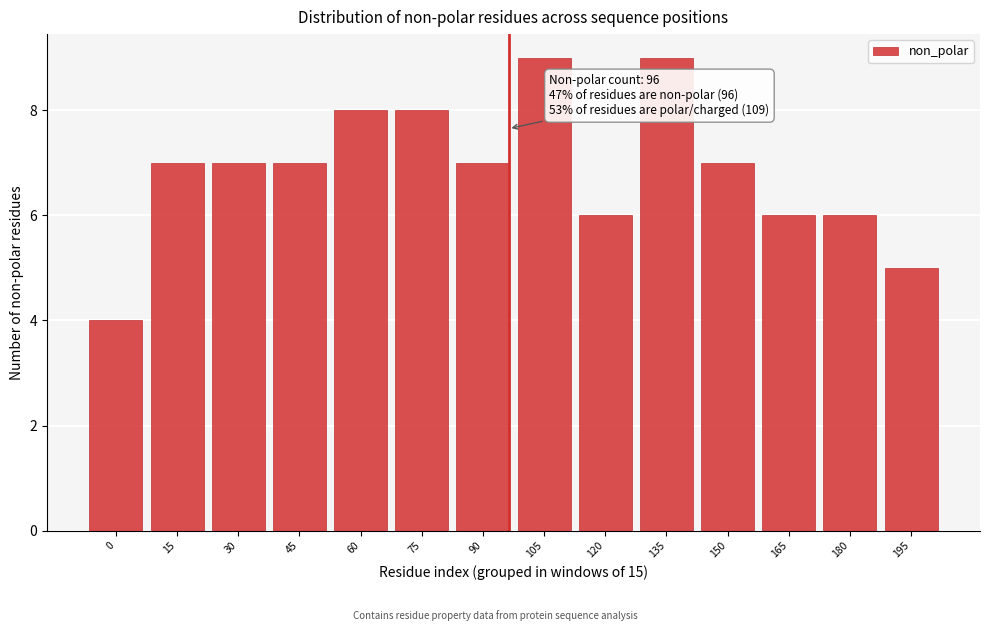

Reading left to right, transcribe all the data shown in this chart.

4	7	7	7	8	8	7	9	6	9	7	6	6	5